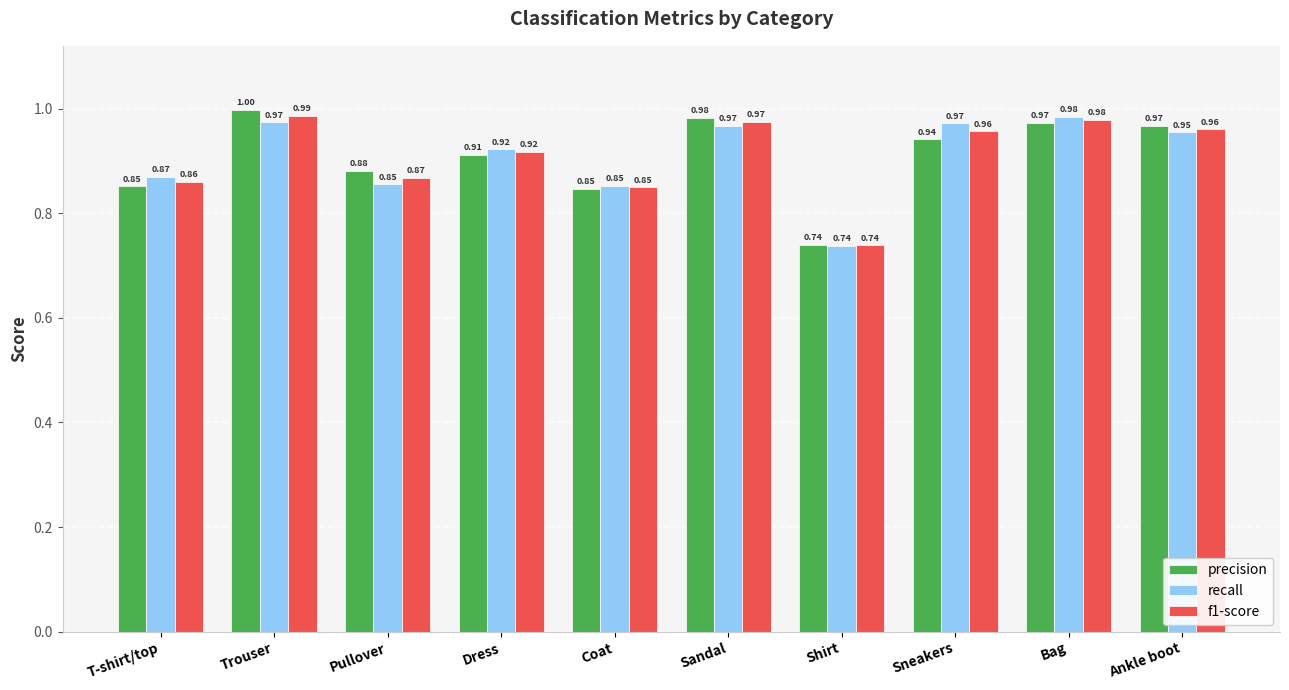

What position from the right is Sneakers?

3